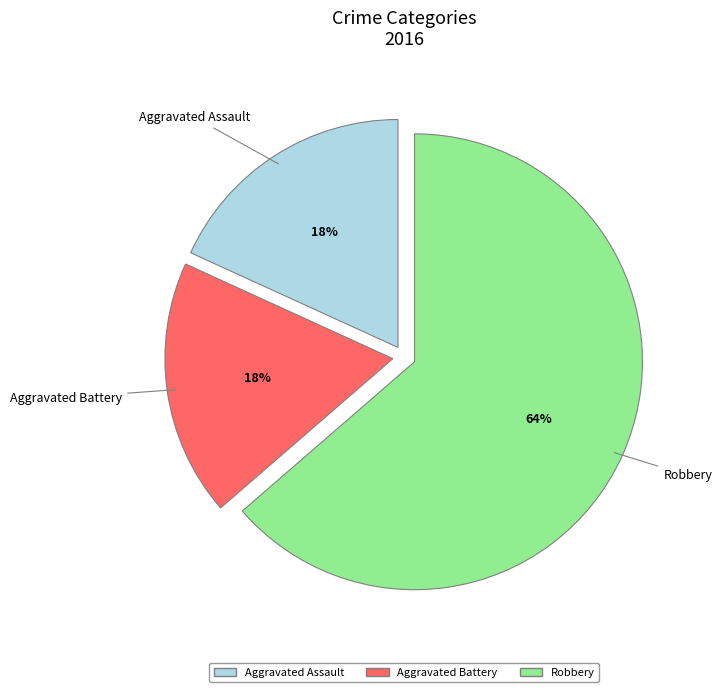

To the nearest percent, what is the combined percentage of Aggravated Battery and Robbery?

82%